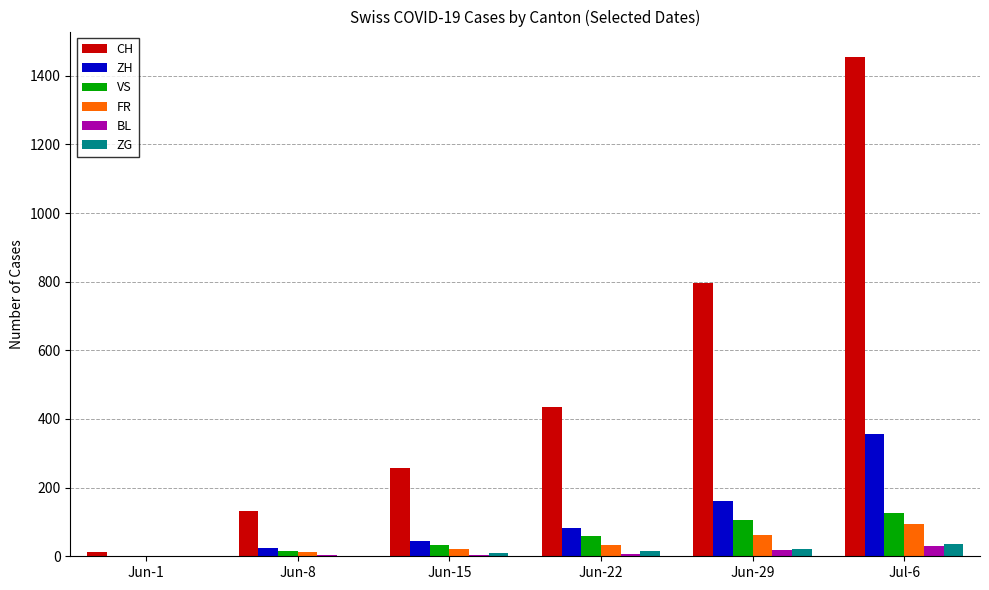

What is the maximum value for FR?

94